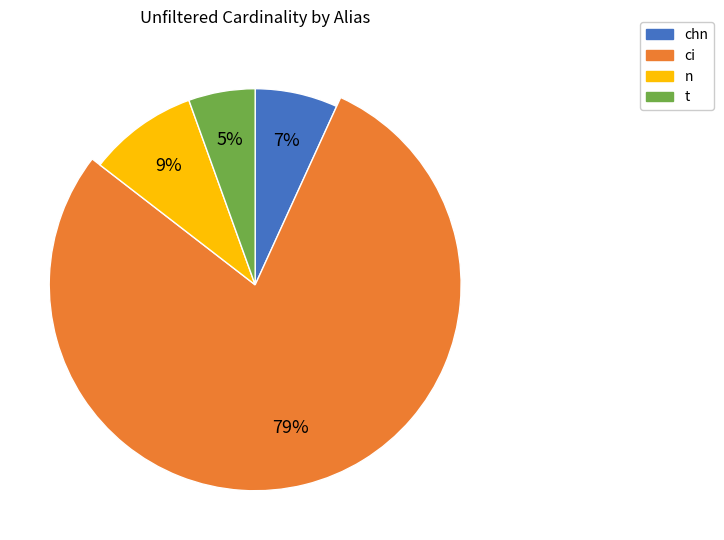

How many slices are in this pie chart?

4